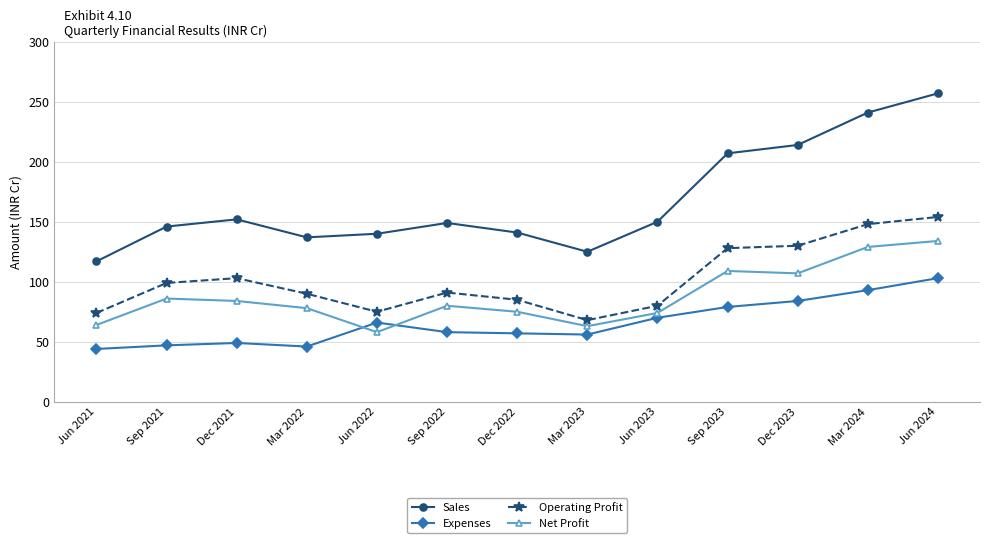

What position from the left is Sep 2023?

10